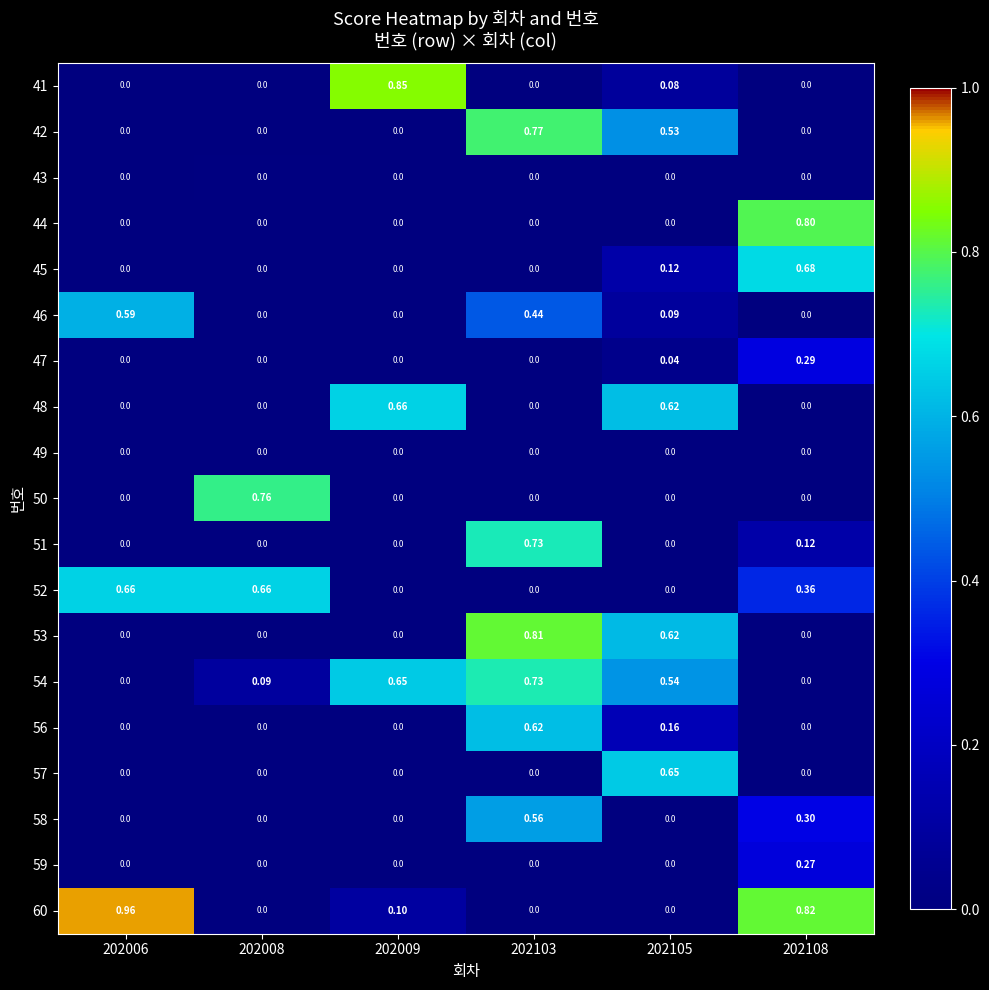

Is the value of 48 at 202108 greater than the value of 60 at 202006?

No